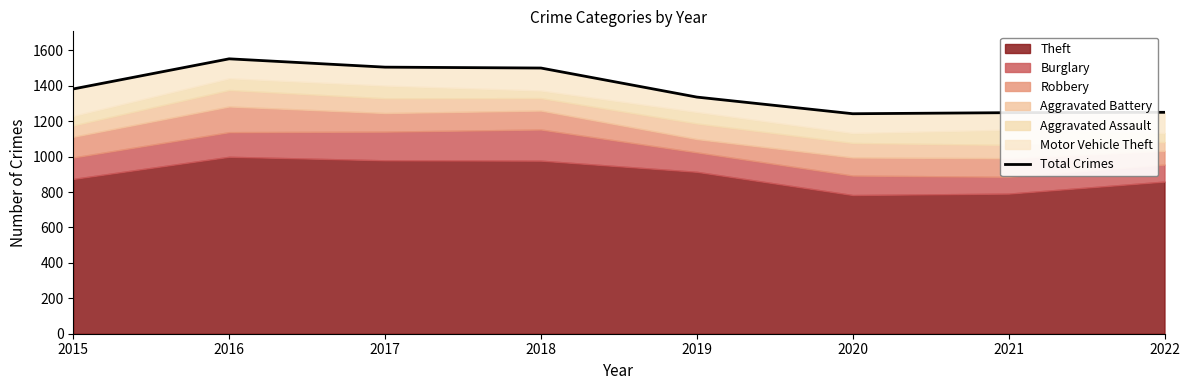

List the labels in order of value, smallest first.

2020, 2021, 2022, 2019, 2015, 2018, 2017, 2016